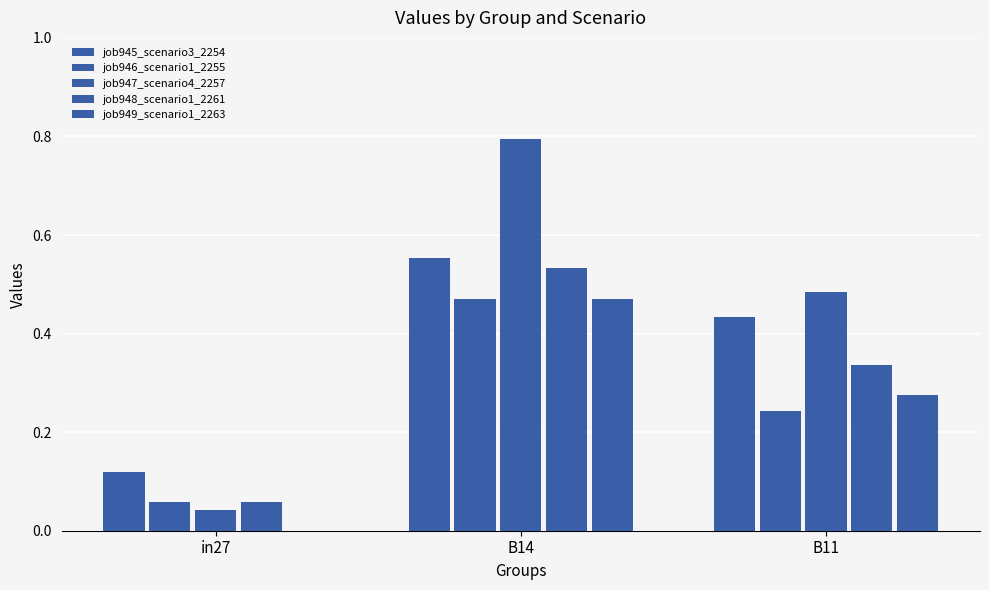

At which category does the chart reach its peak across all series?

B14